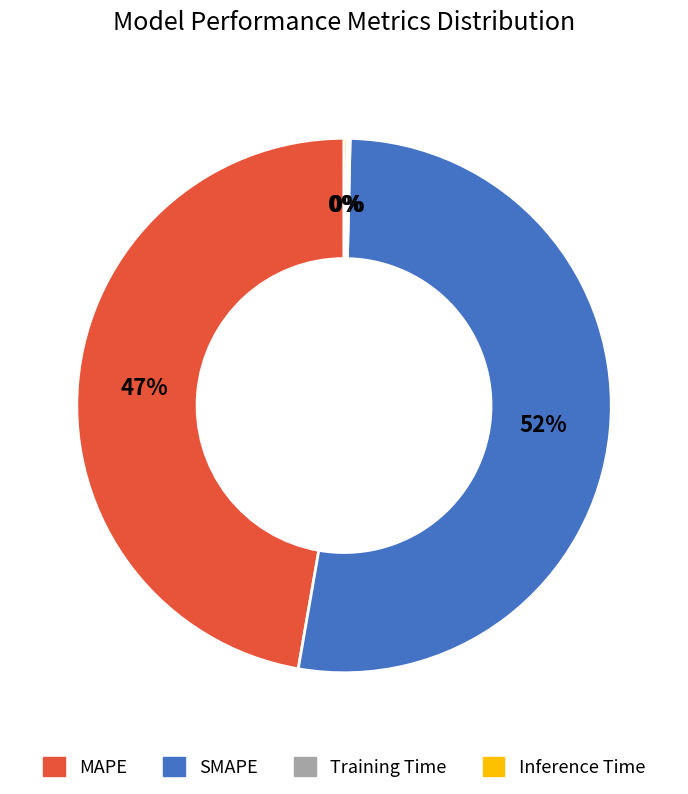

True or false: MAPE accounts for 54% of the total.

False